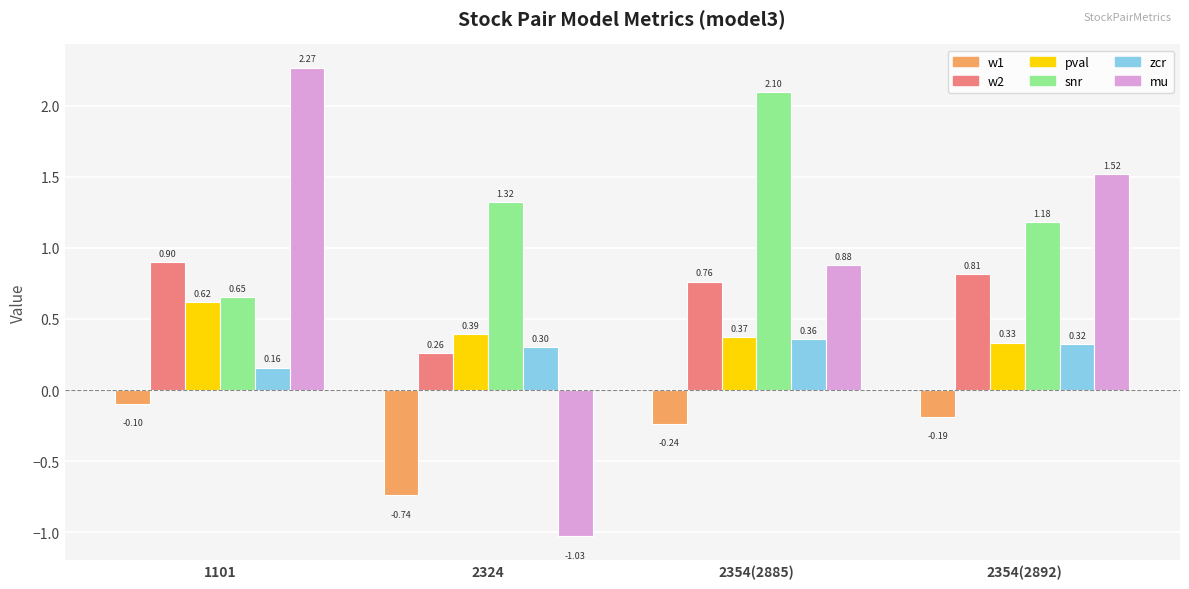

Which label corresponds to the smallest value in the chart?

2324